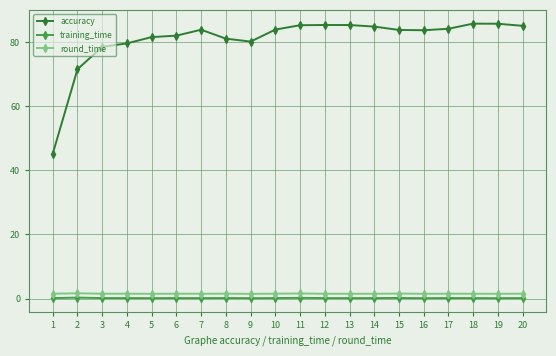

Rank the series by their maximum value, from highest to lowest.

accuracy, round_time, training_time